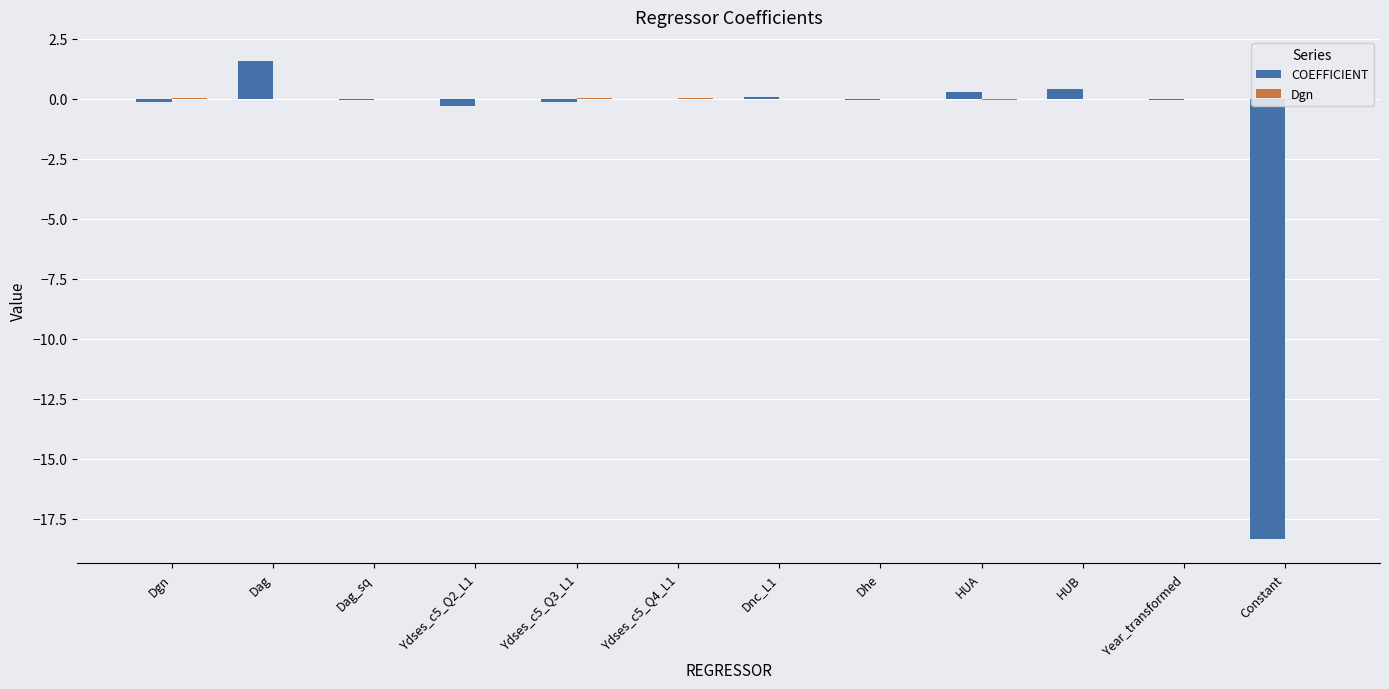

What position from the right is Dnc_L1?

6